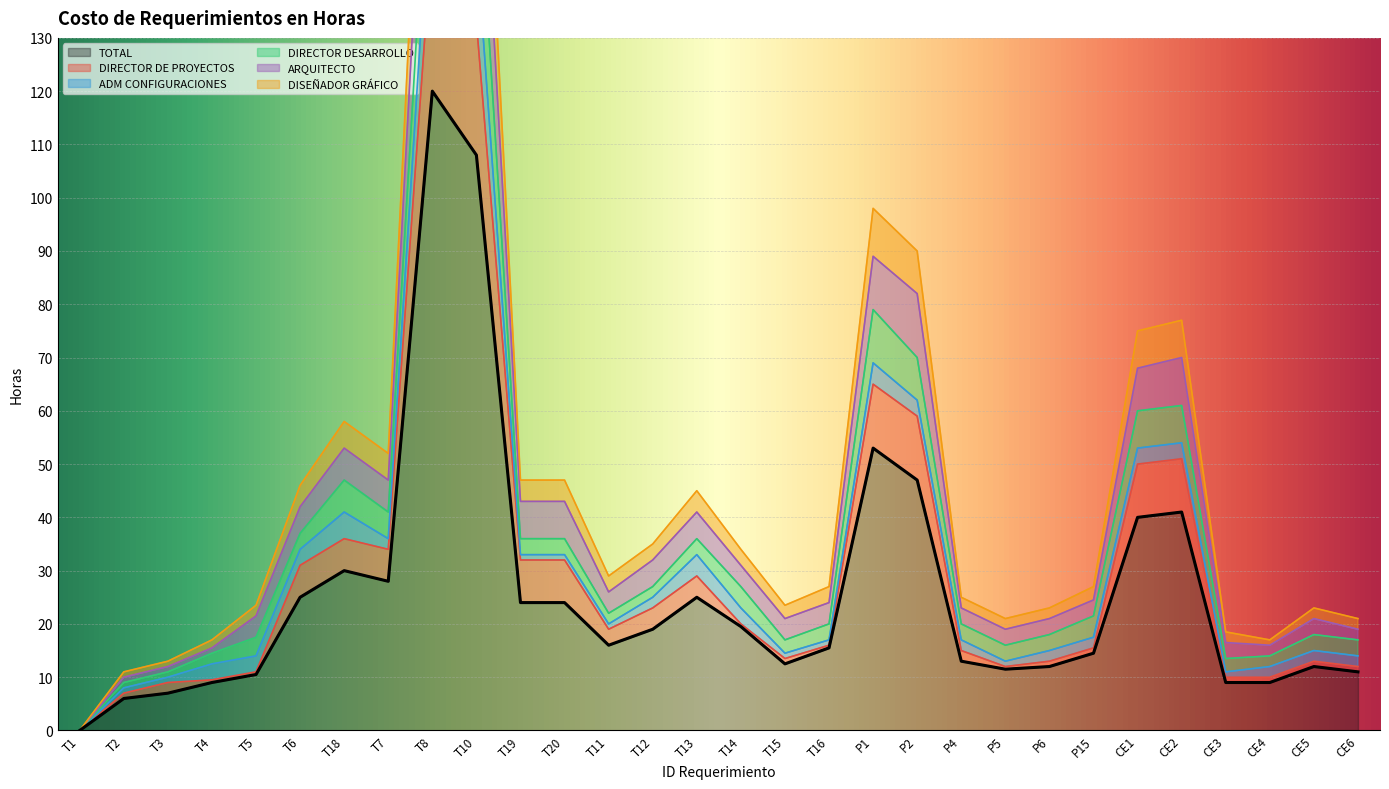

The value of TOTAL at T3 is 7.0. True or false?

True